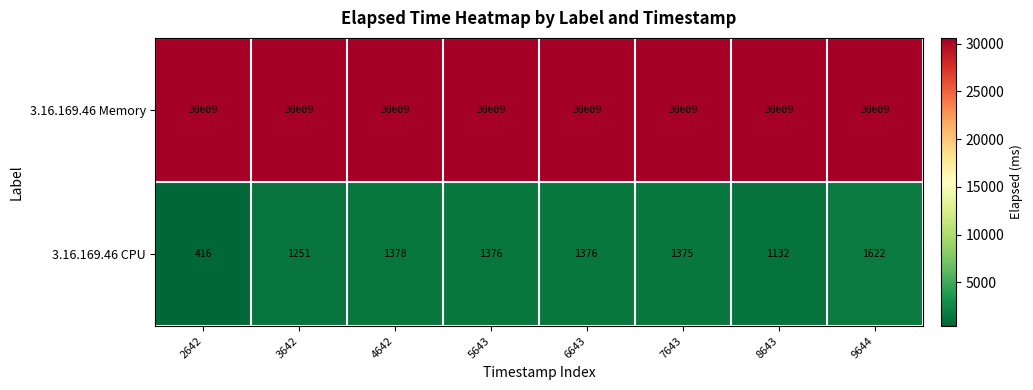

Where does the 3.16.169.46 CPU series first go above 1376?

4642